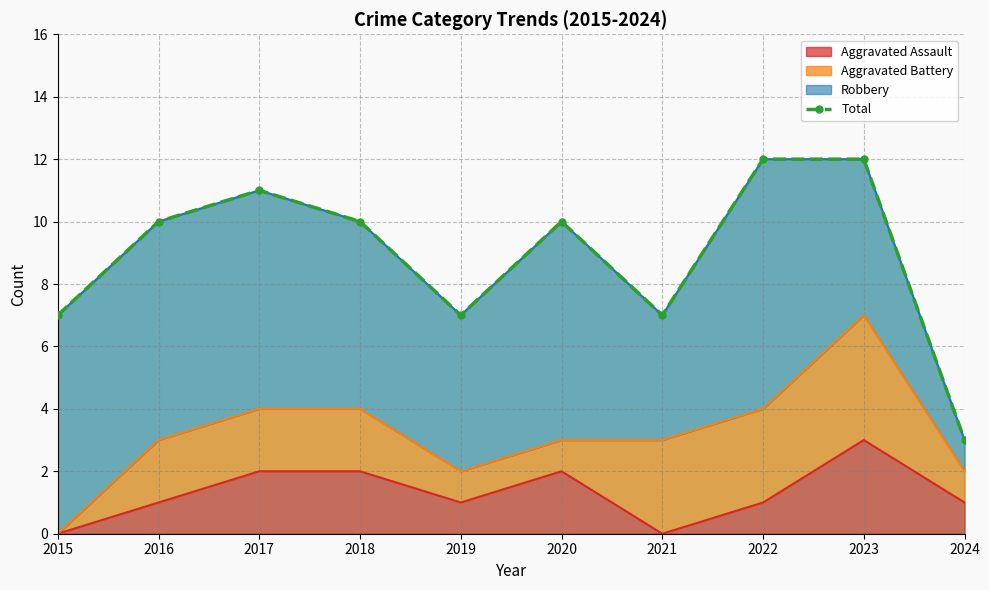

List the labels in order of value, largest first.

2022, 2023, 2017, 2016, 2018, 2020, 2015, 2019, 2021, 2024